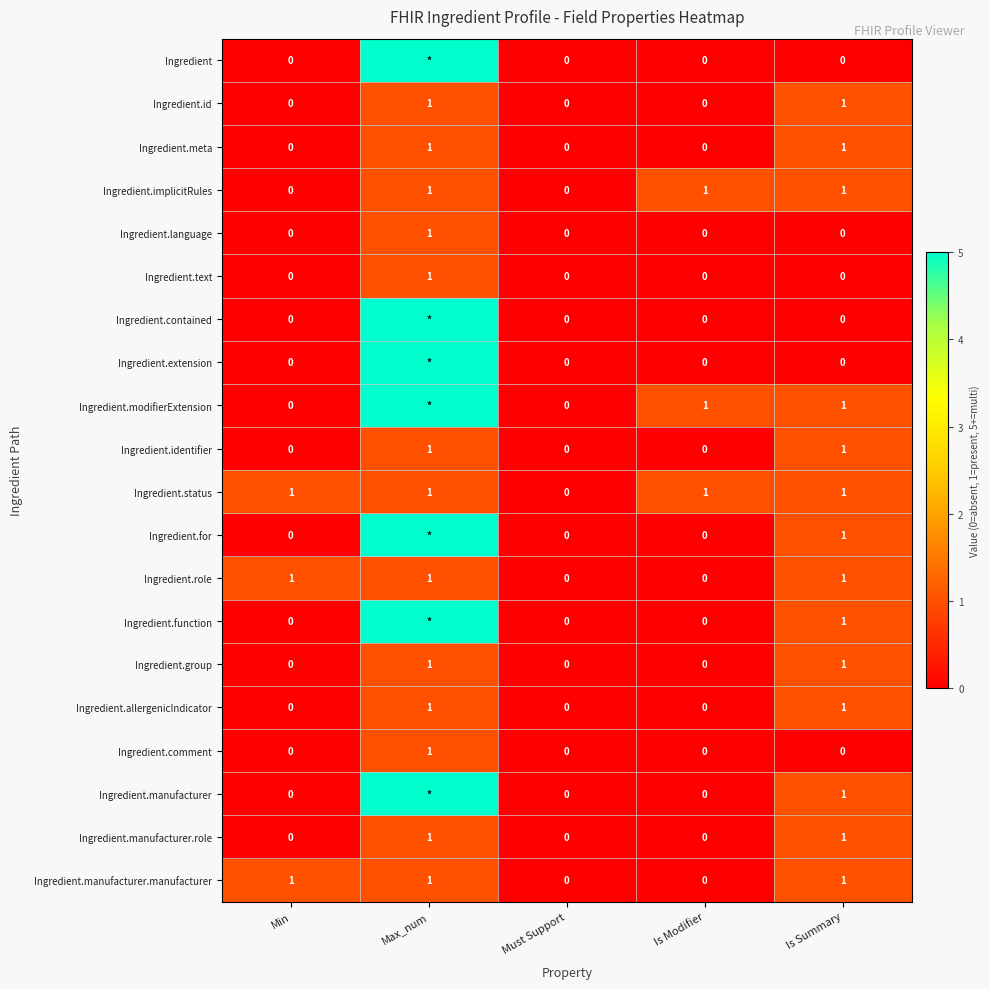

Which label corresponds to the largest value in the chart?

Max_num